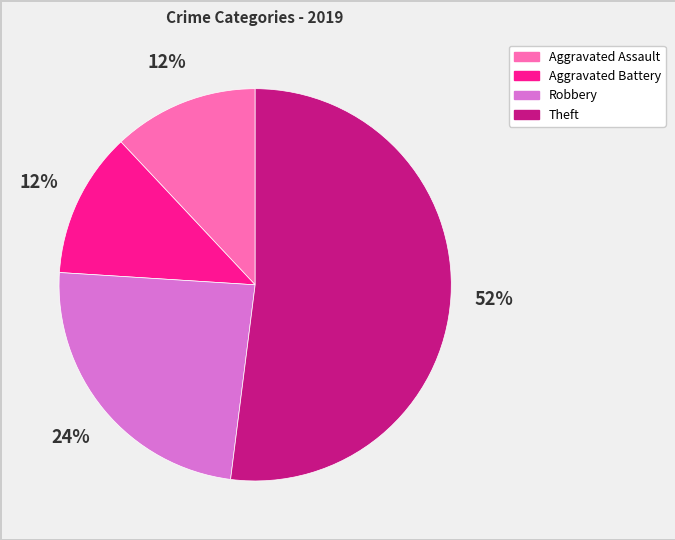

How many slices are in this pie chart?

4